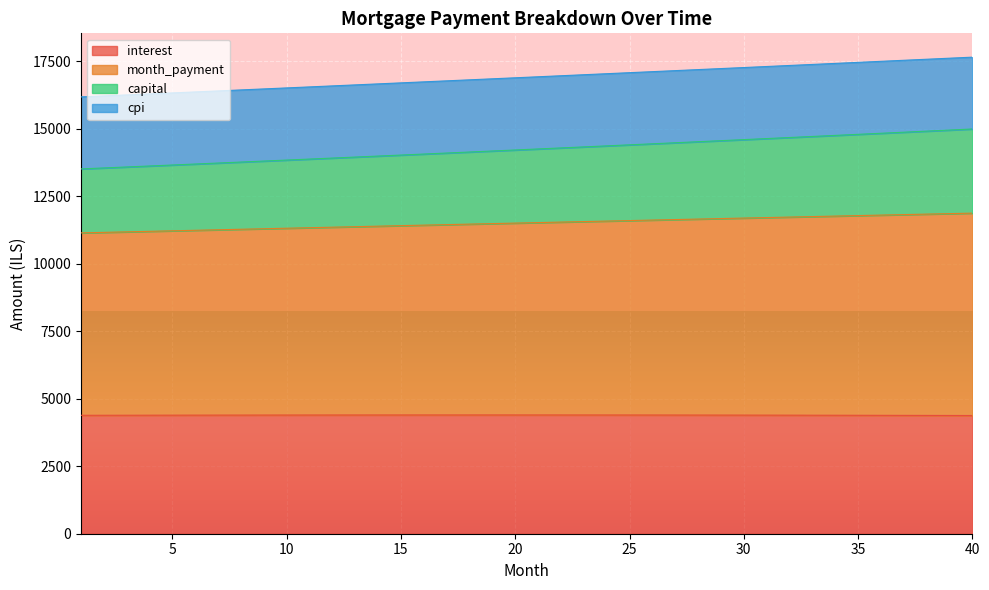

What is the minimum value for interest?

4378.8